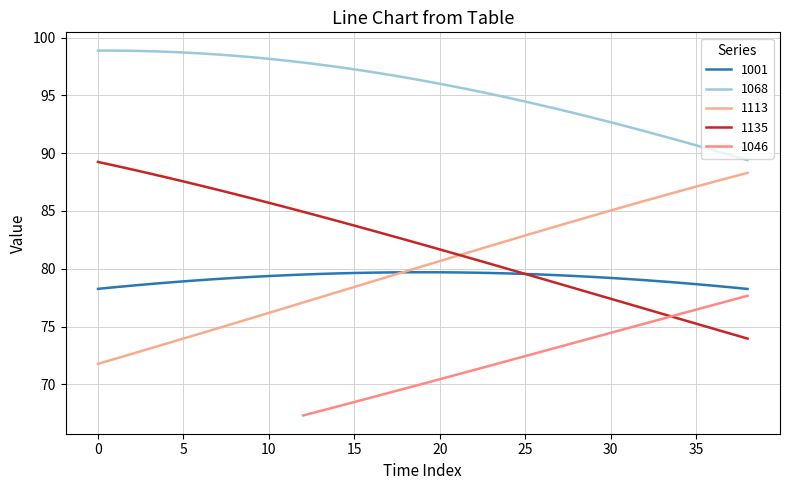

Which has a higher value, 10 or 33?

33